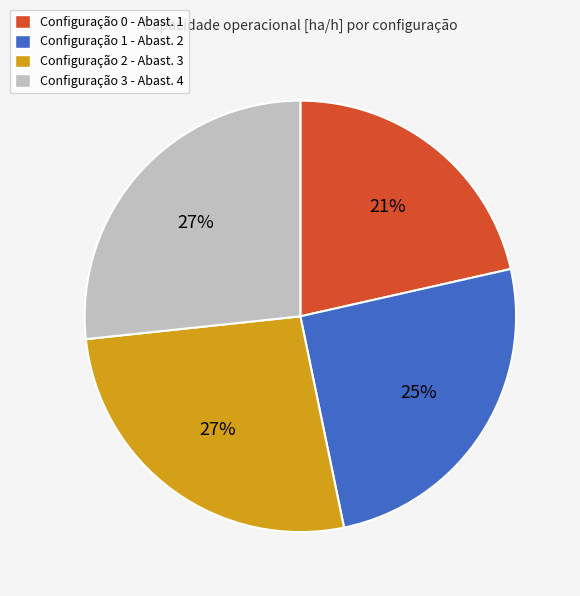

The Configuração 3 - Abast. 4 slice represents 27% of the pie. True or false?

True